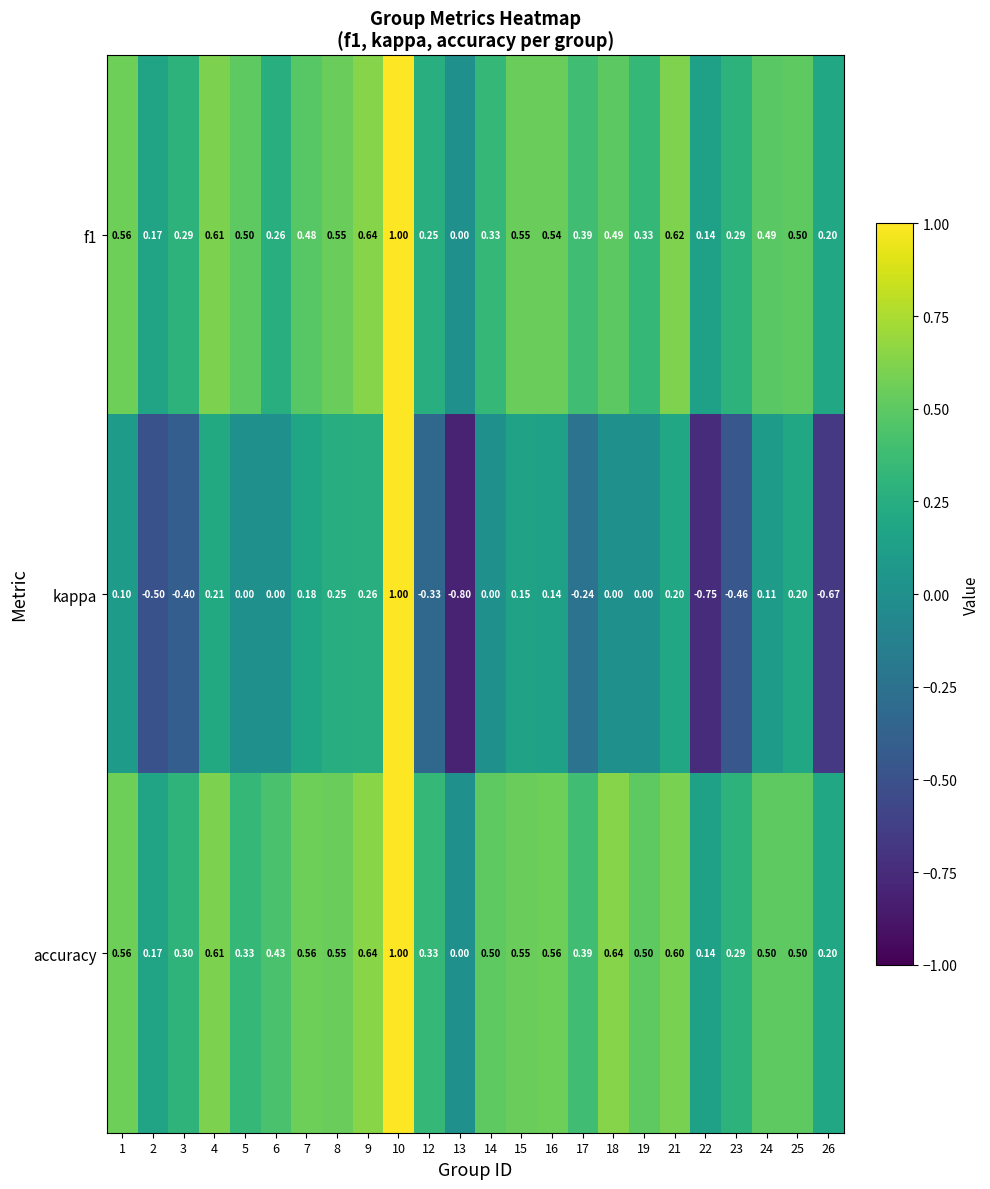

Which series has the largest range (max minus min)?

kappa